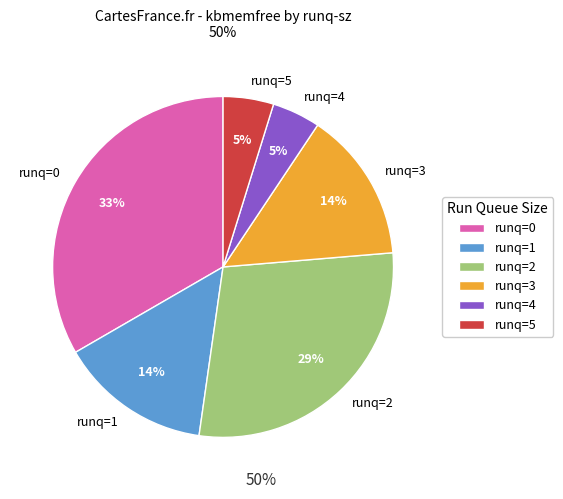

Combined, do runq=1 and runq=3 account for over 50%?

No